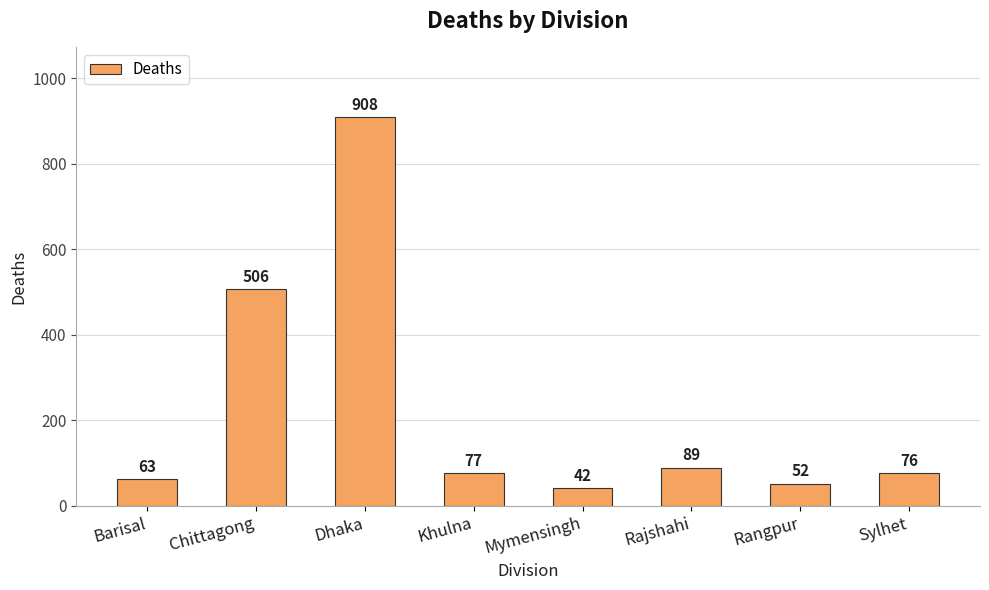

Reading right to left, what are all the values shown in this chart?

76	52	89	42	77	908	506	63